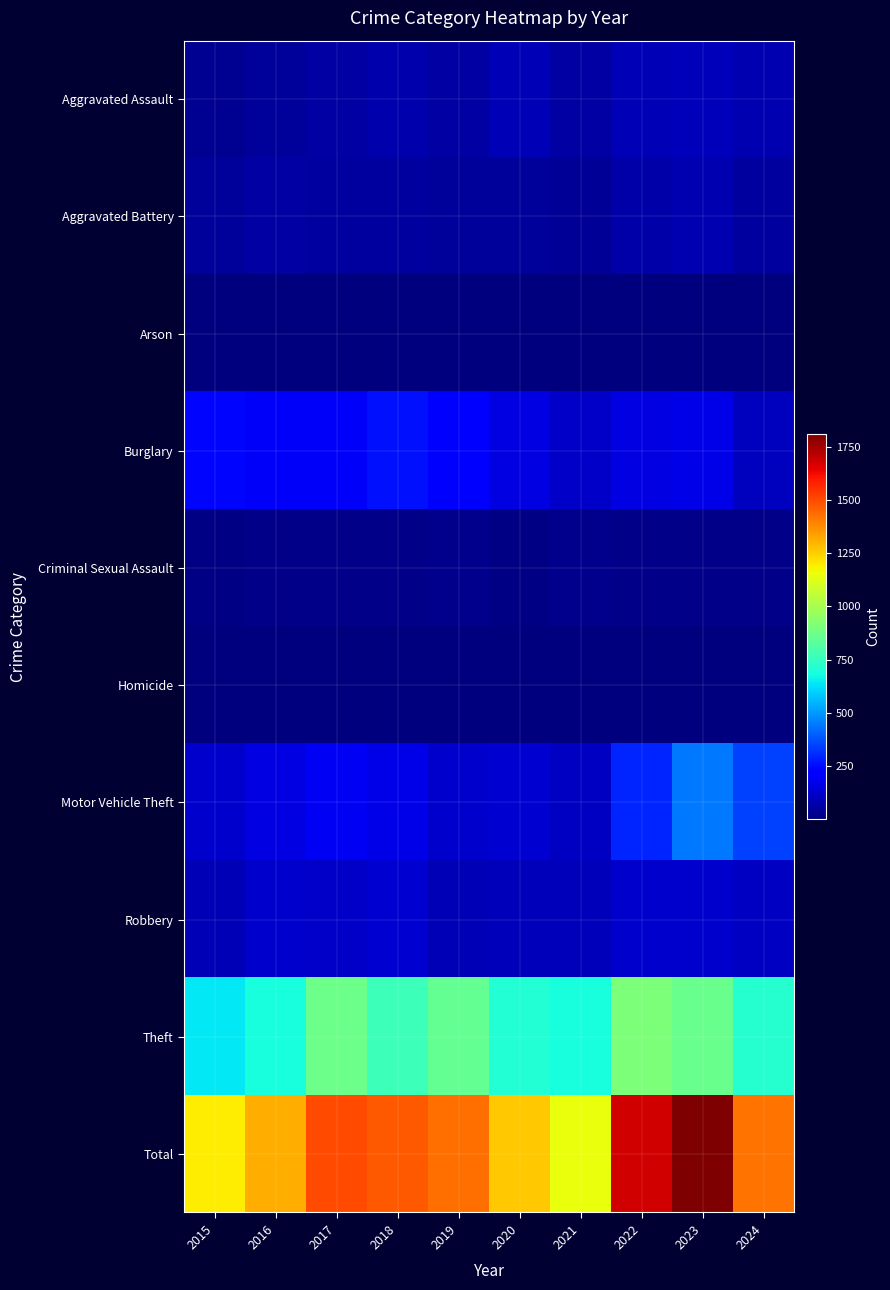

Which series changed the most between 2021 and 2023?

Total